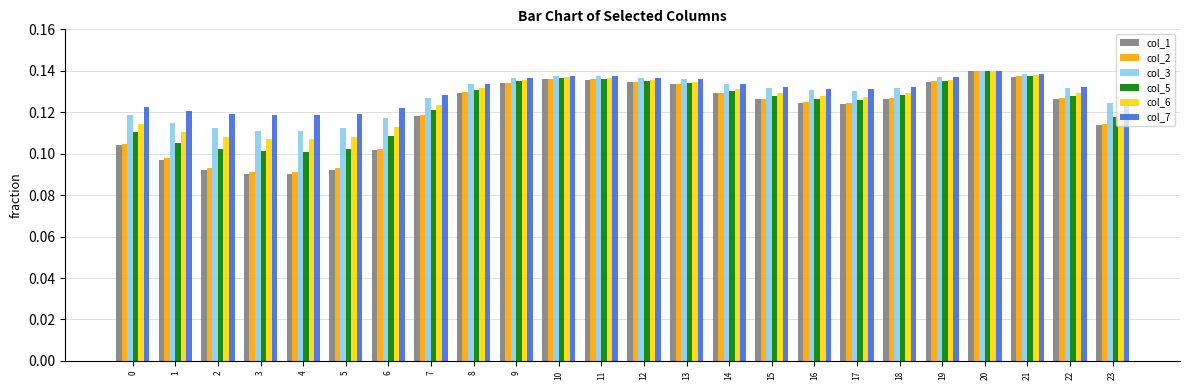

At how many categories does at least one series exceed 0?

24